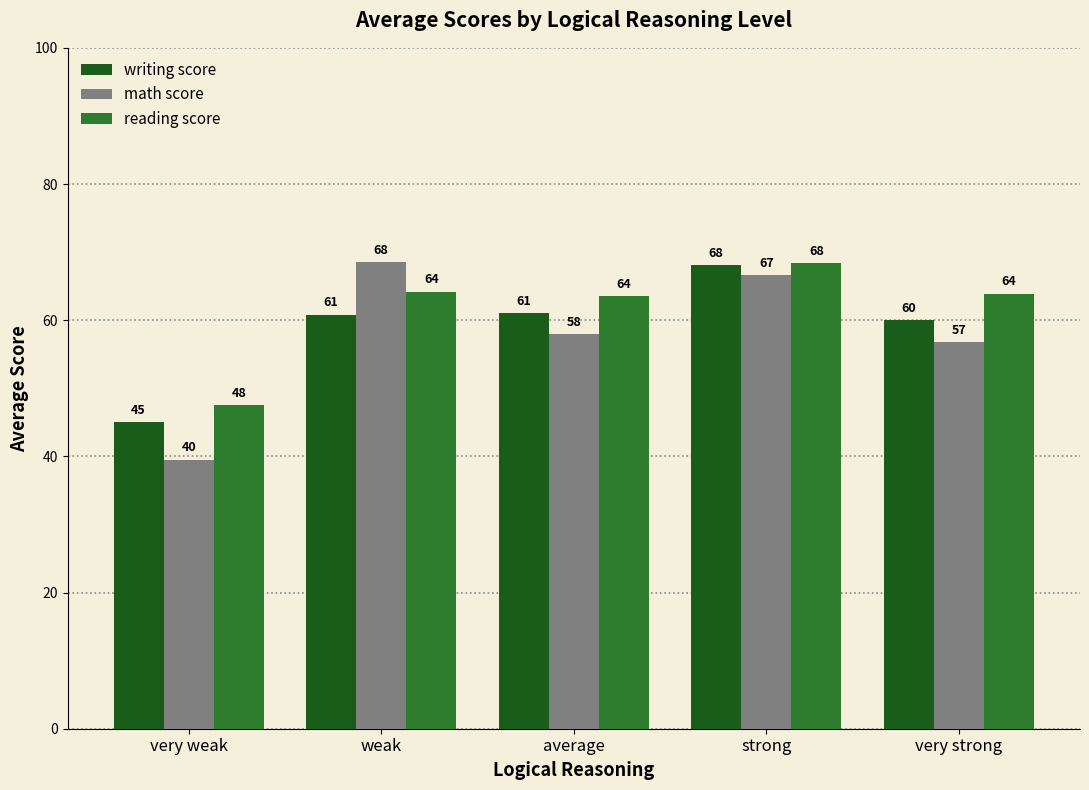

What is the average value of the math score series?

57.9